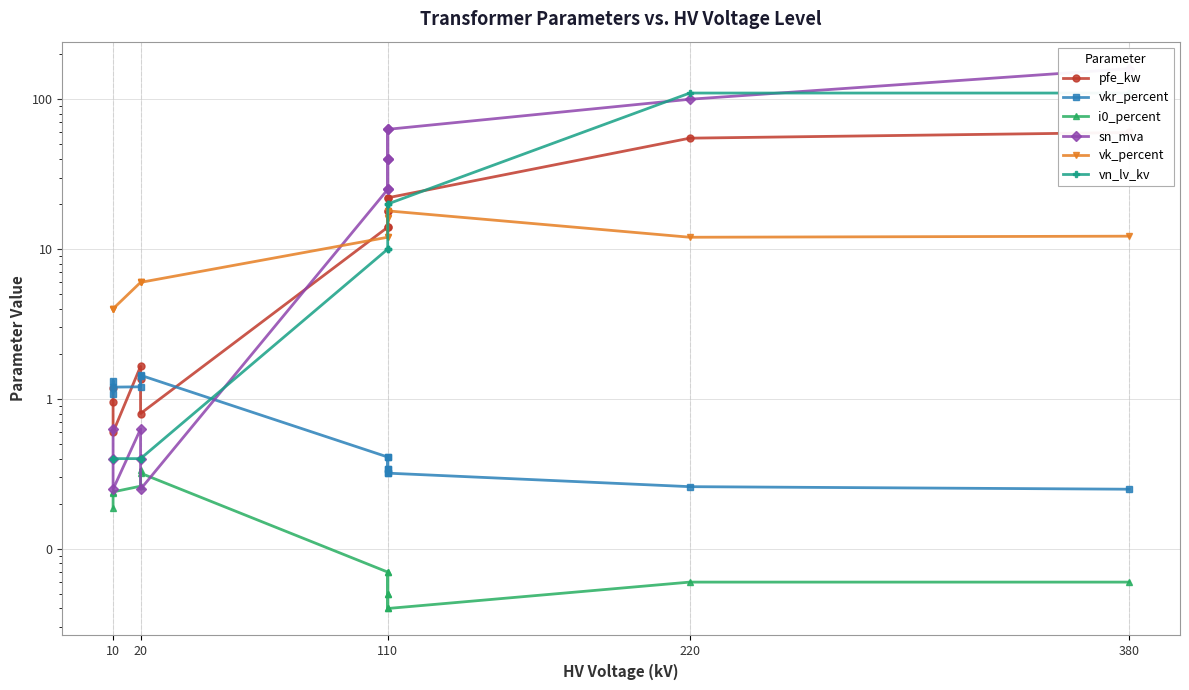

What are all the series names shown in the legend?

pfe_kw, vkr_percent, i0_percent, sn_mva, vk_percent, vn_lv_kv